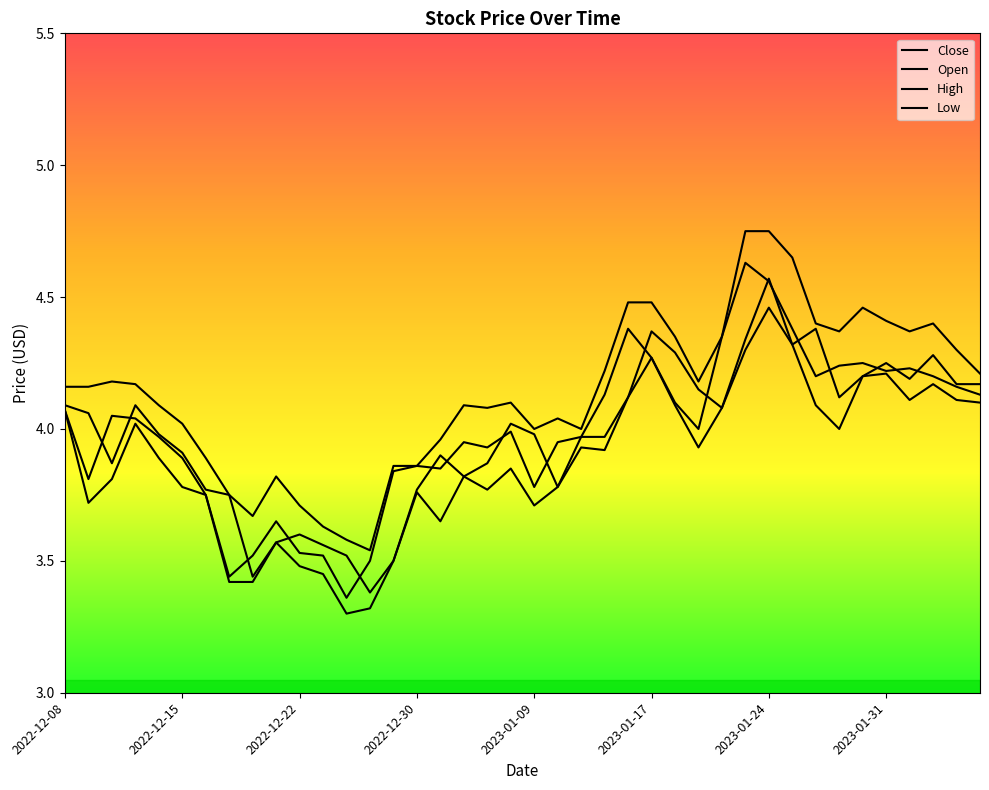

Is this an area chart (filled region under the line)?

No